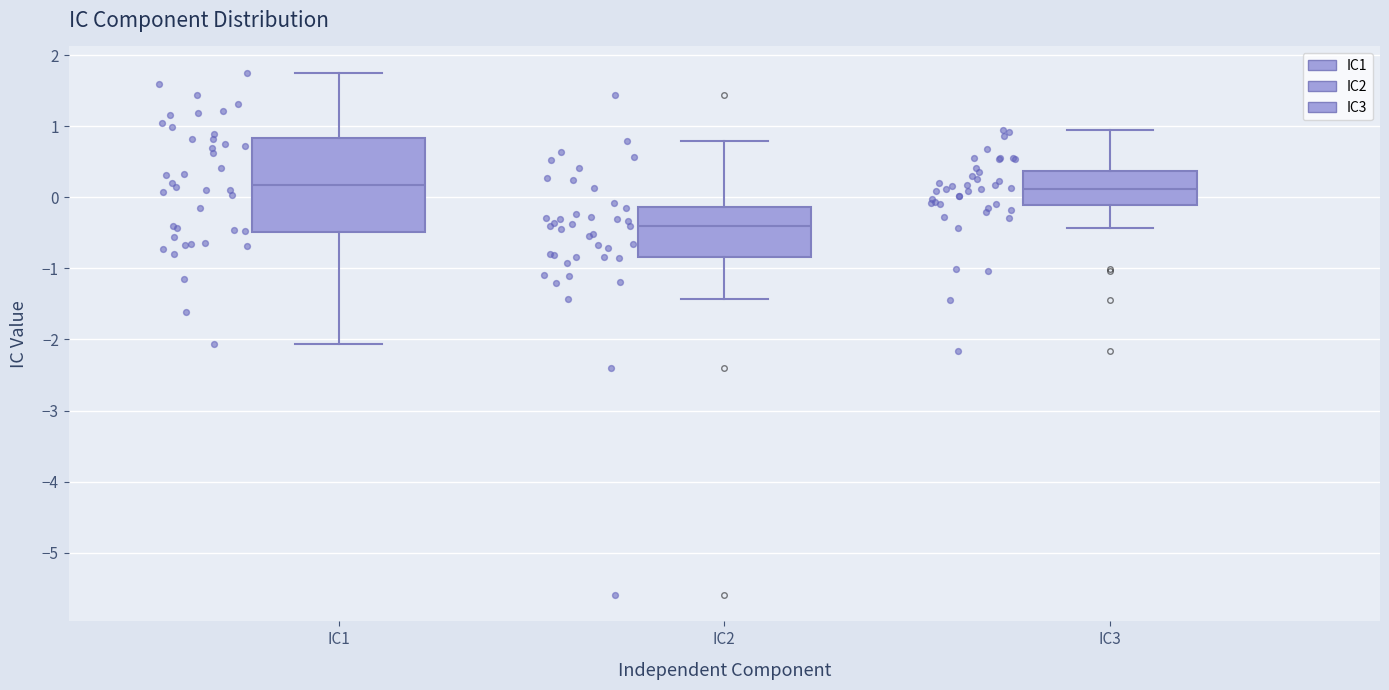

Which box is the tallest, from its lower edge to its upper edge?

IC1